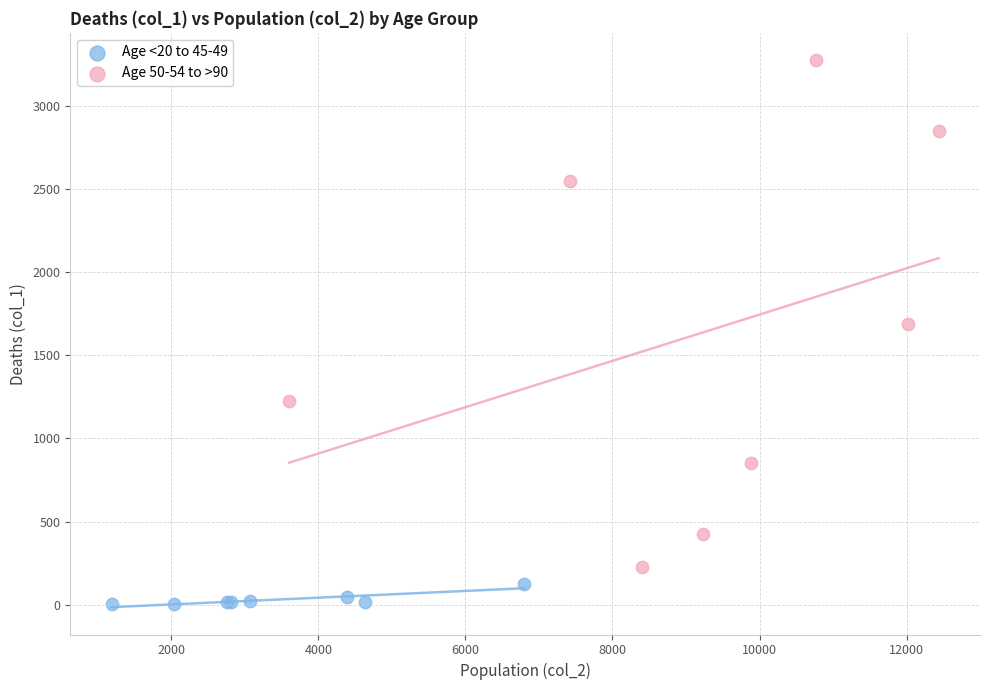

Which series has the widest spread of Y values?

Age 50-54 to >90